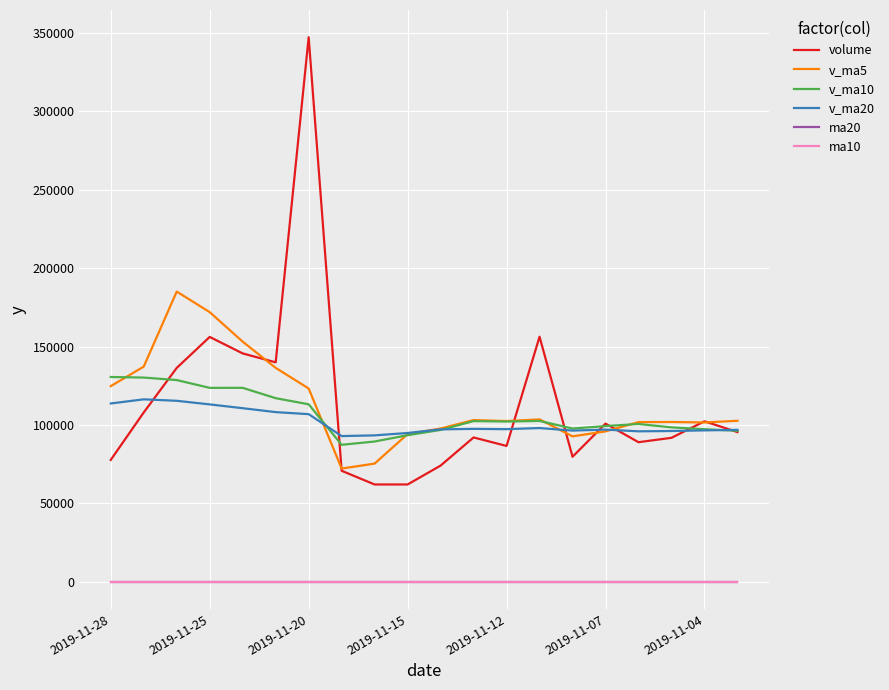

At how many categories does at least one series exceed 218740?

1